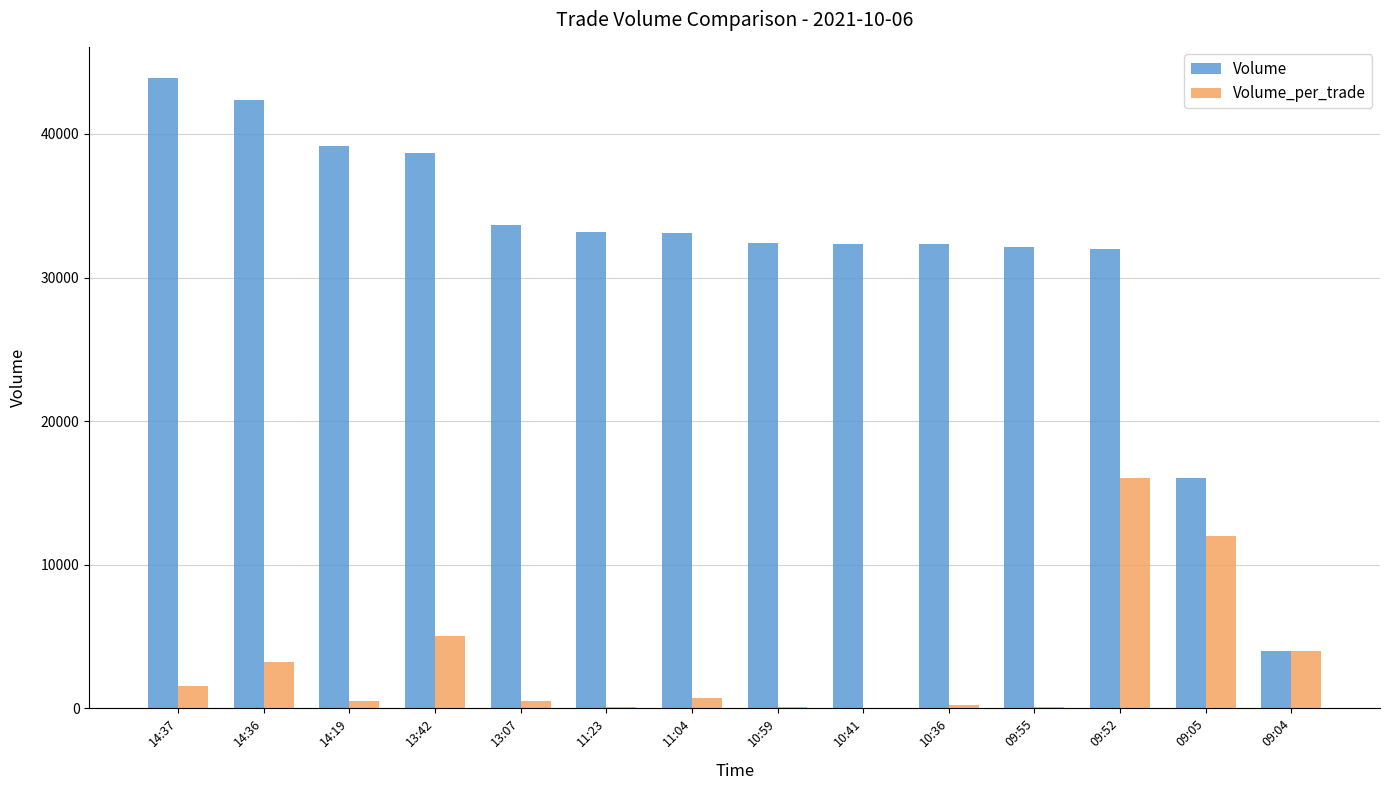

Which series has the widest spread of values?

Volume